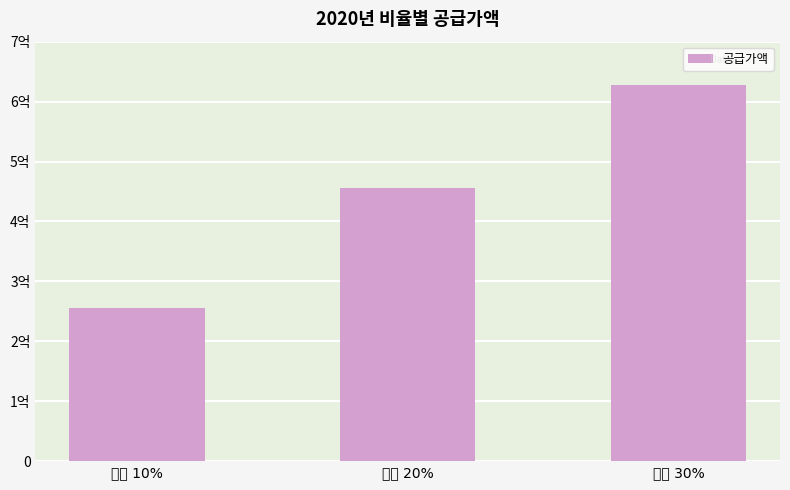

Count the number of data series in this chart.

1